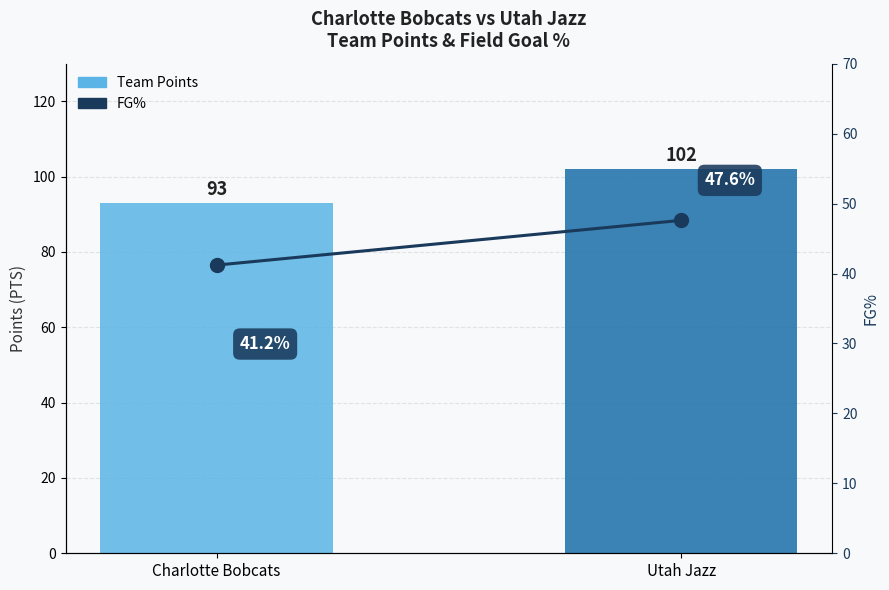

Which category has the highest value in the Team Points series?

Utah Jazz